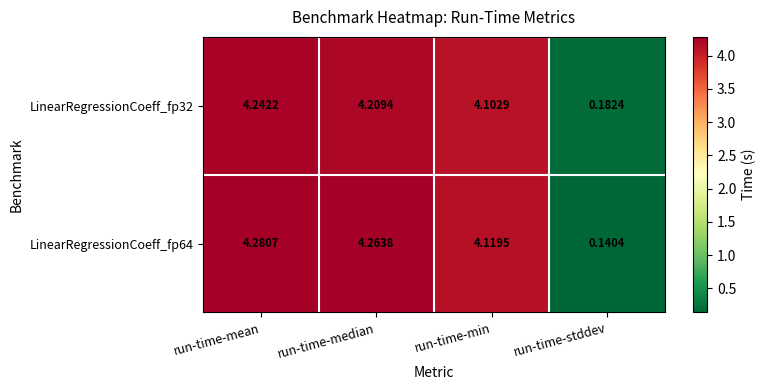

At which label is LinearRegressionCoeff_fp64 closest to 2?

run-time-stddev